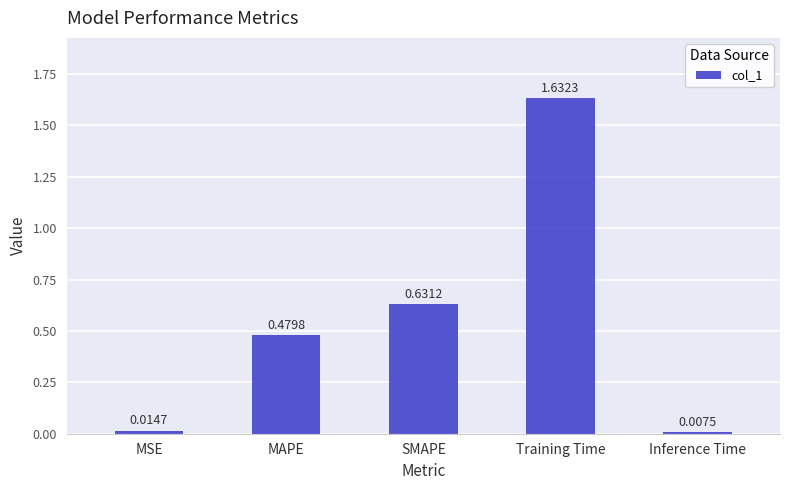

How many data points does each series have?

5